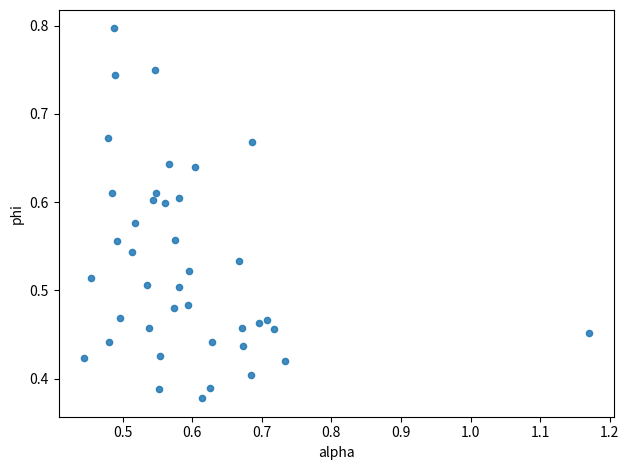

How many data points are displayed?

40